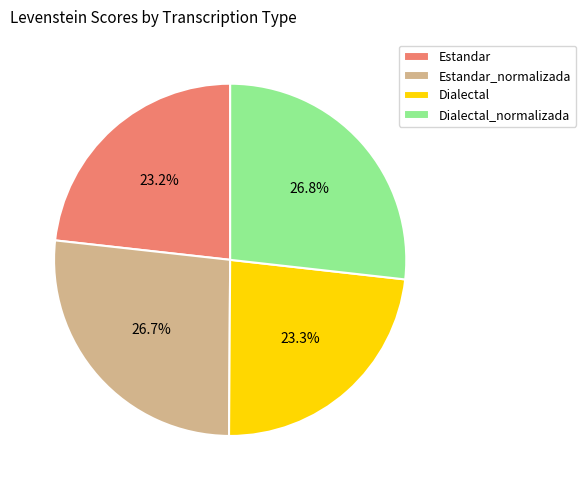

Is Estandar_normalizada the majority of the pie?

No